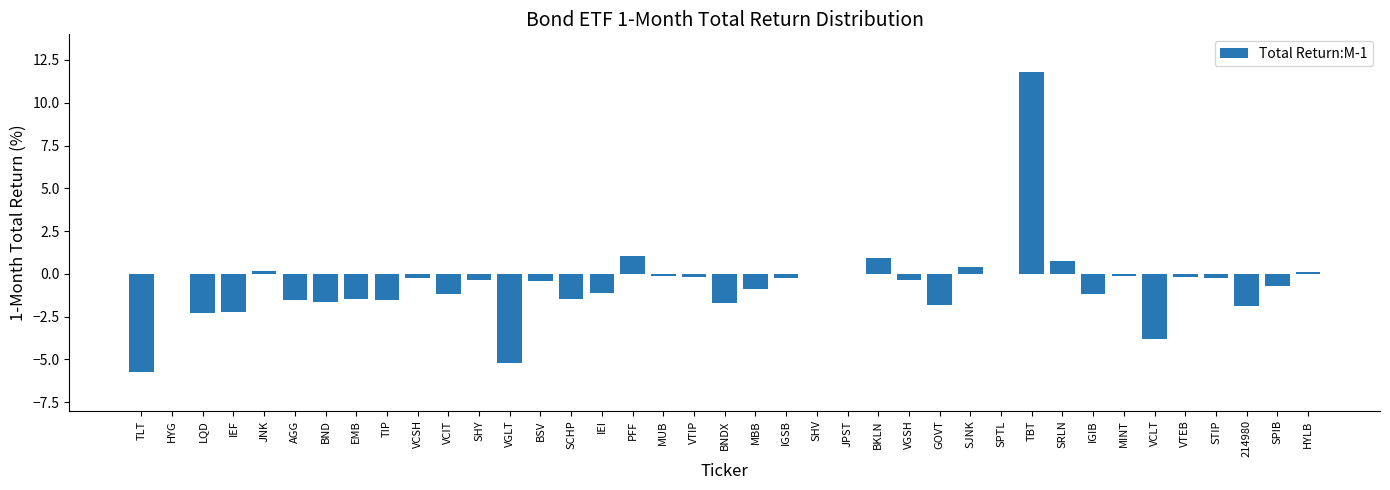

What is the change in value from JPST to 214980?

-1.9